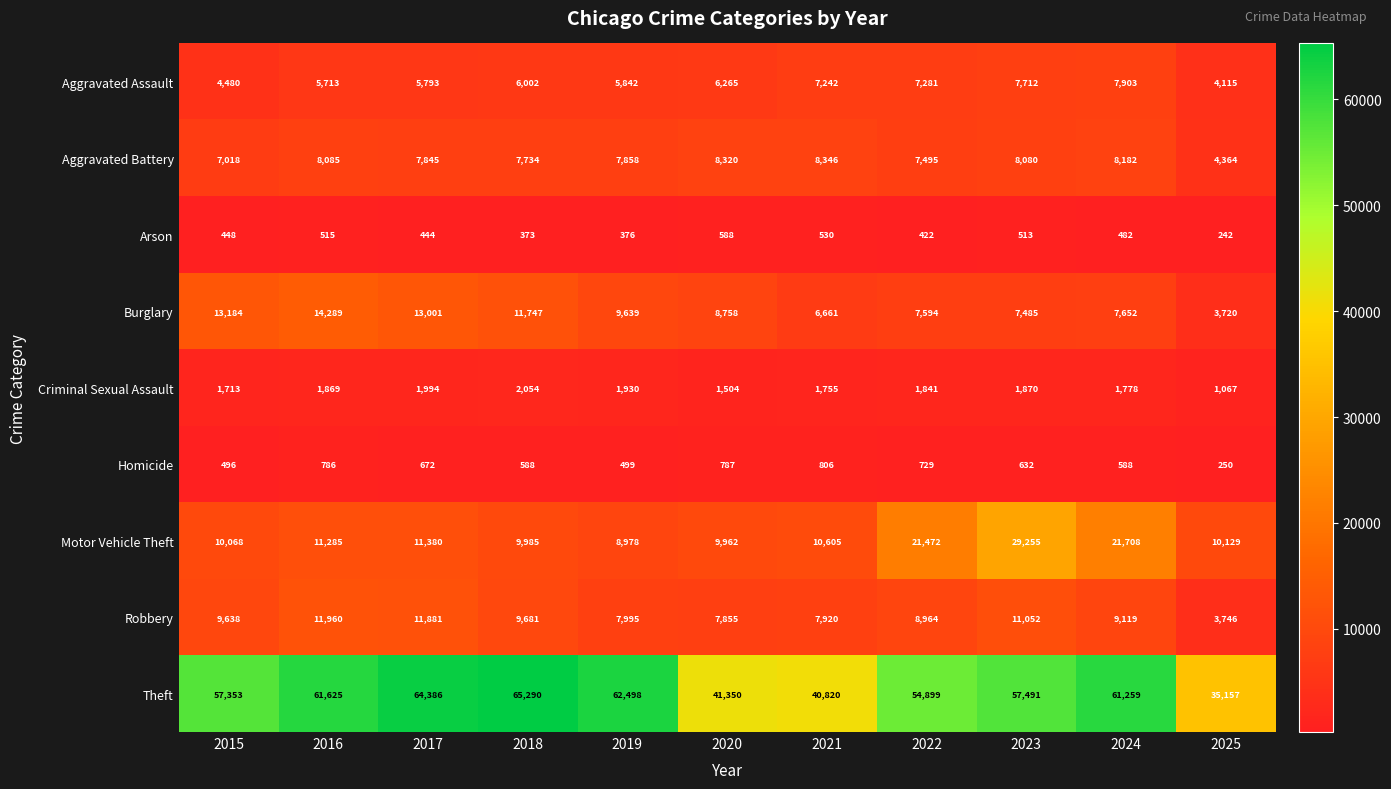

At which label is Criminal Sexual Assault closest to 1560?

2020